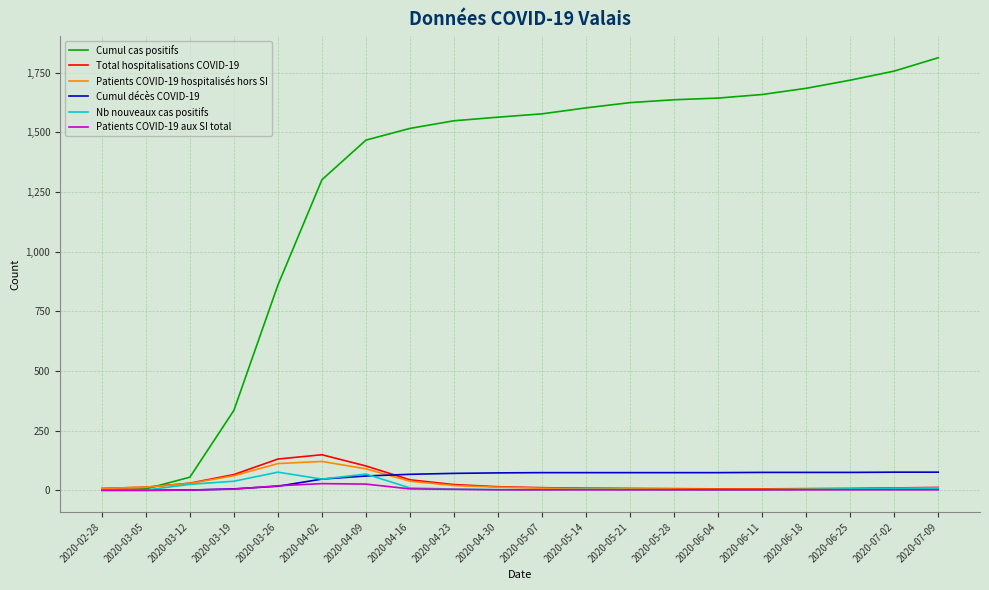

Where is Cumul cas positifs nearest to the value 906?

2020-03-26